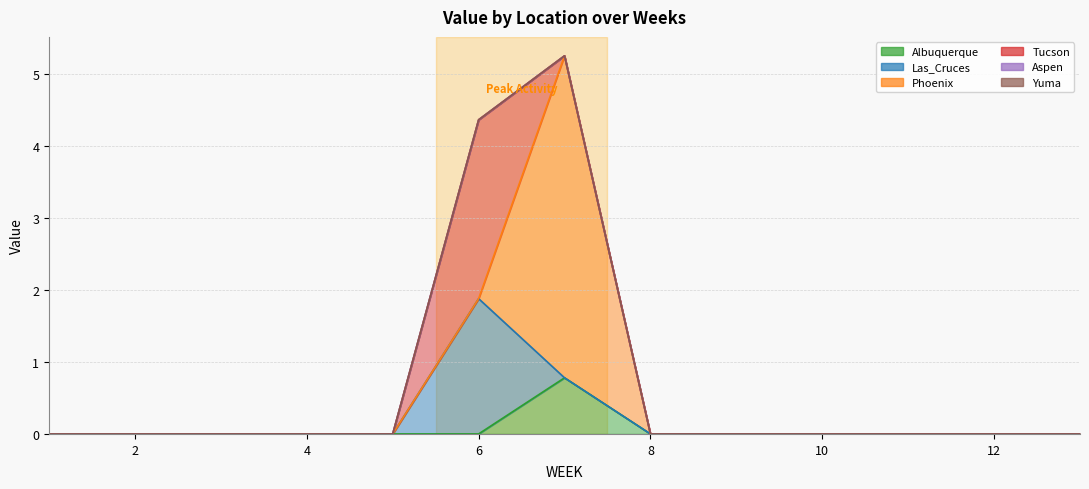

In Tucson, how many points are higher than both neighbors (excluding endpoints)?

1